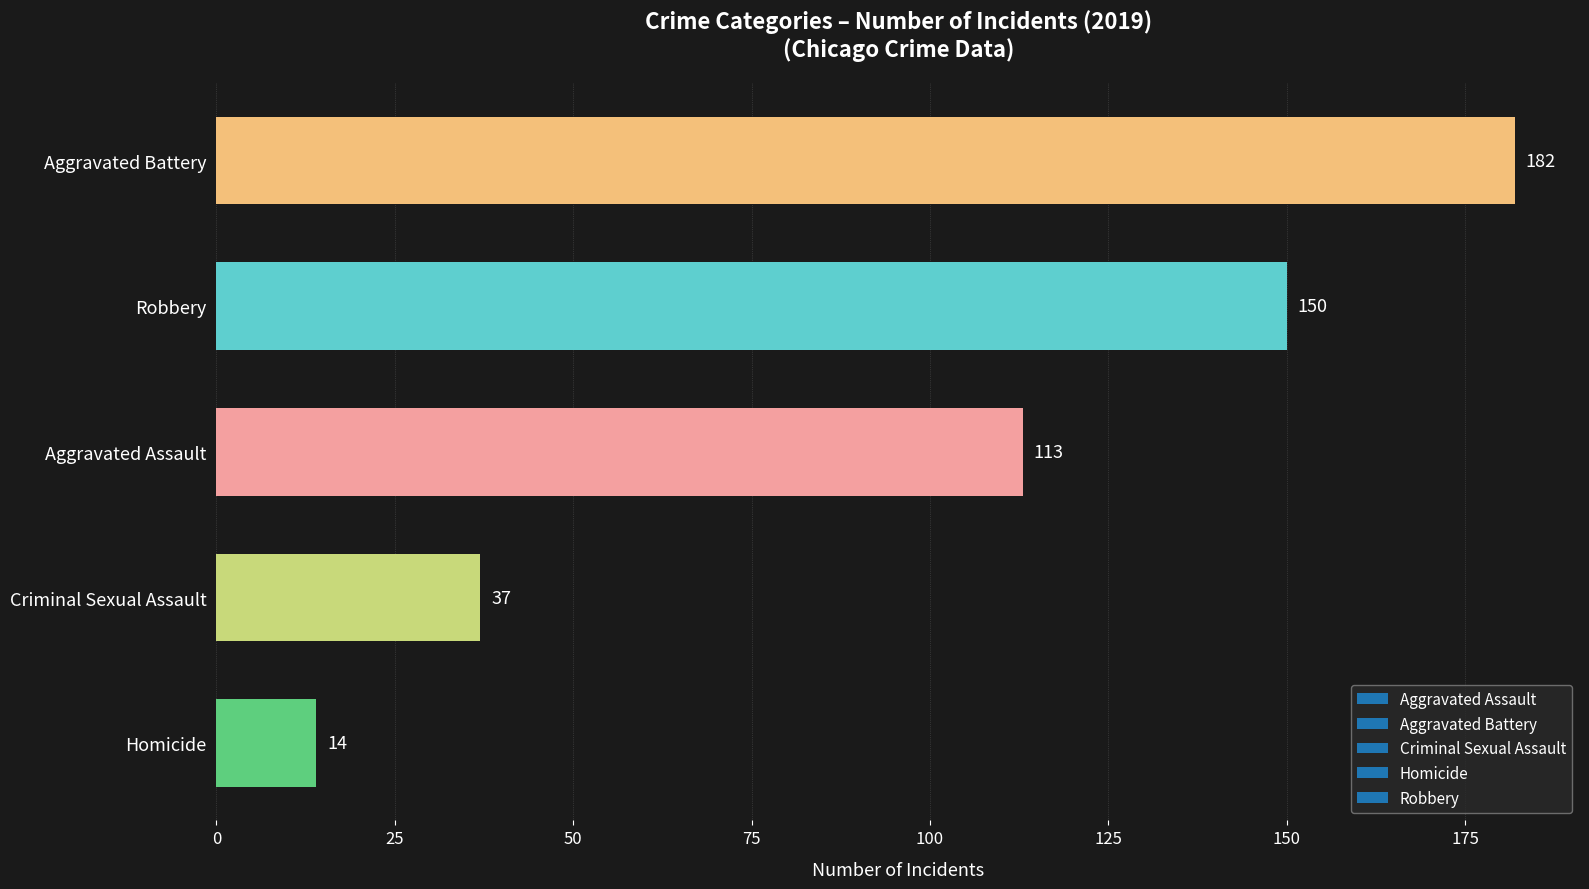

How many series are shown in this chart?

1